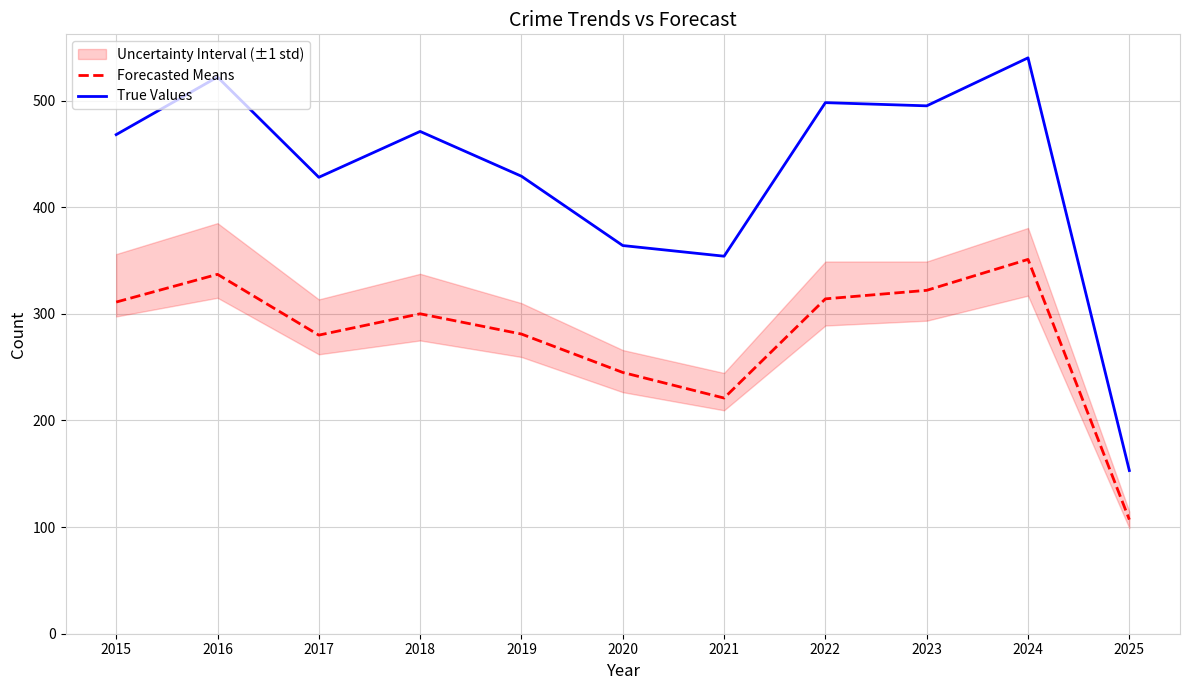

True or false: True Values and Forecasted Means cross at least once.

False